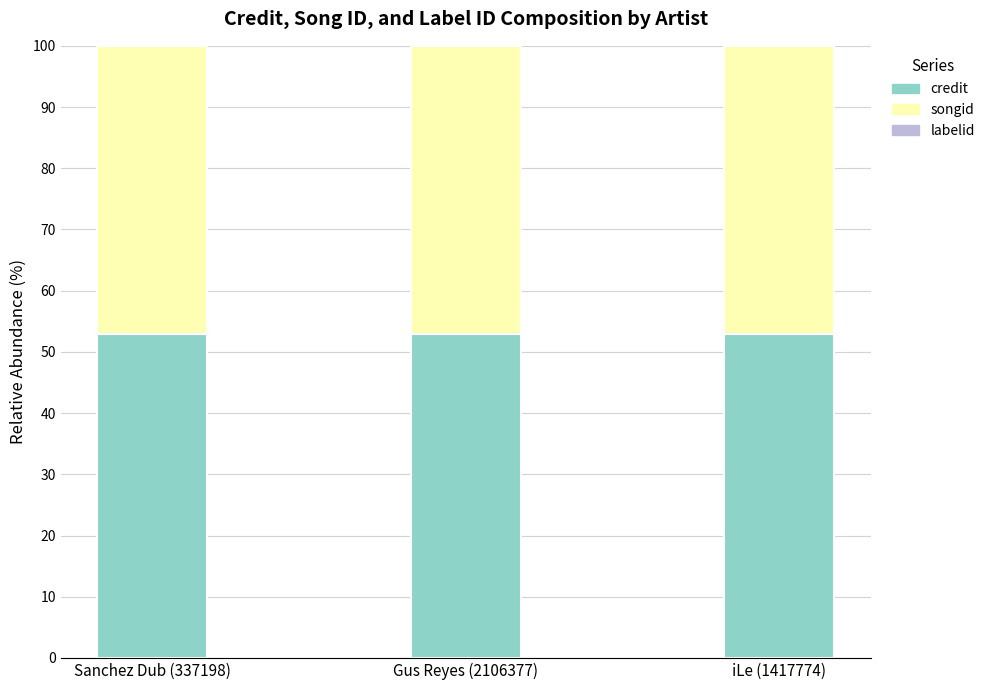

Does the chart contain stacked bars?

Yes